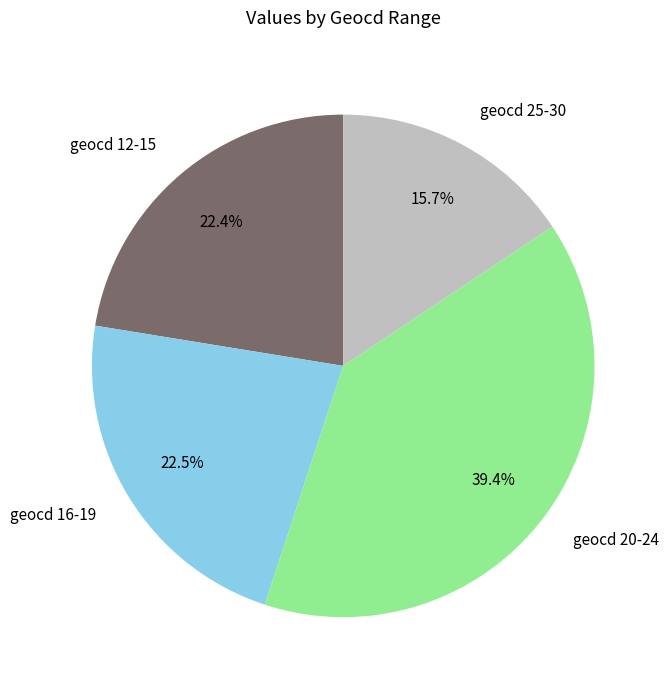

What is the ratio of the value at geocd 25-30 to the value at geocd 16-19?

0.7